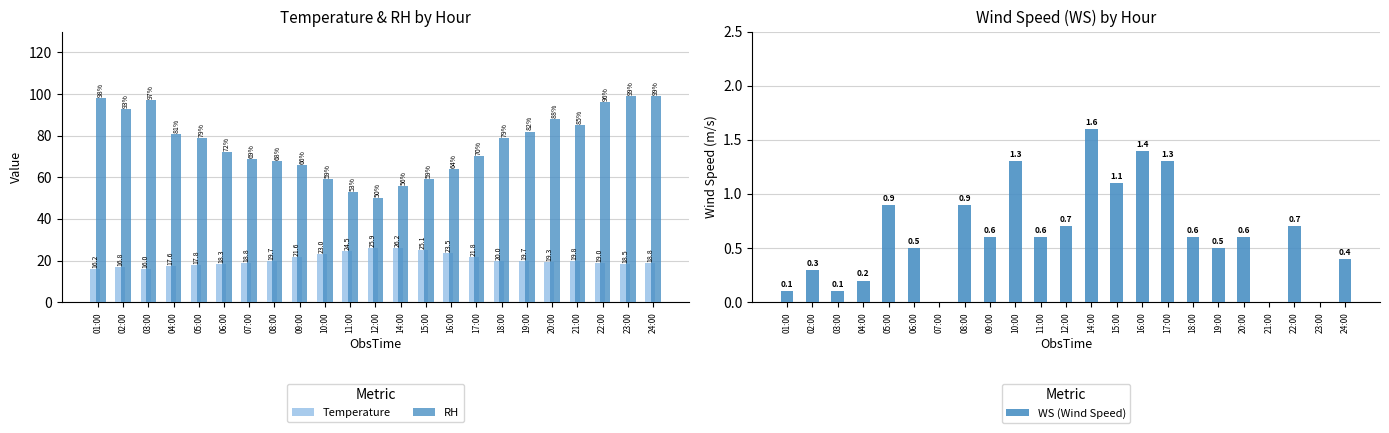

Which has a higher value, 17:00 or 14:00?

14:00